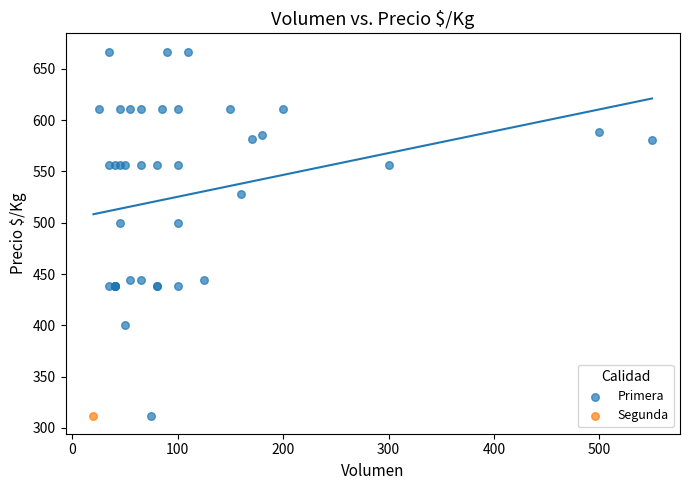

What are all the series names shown in the legend?

Primera, Segunda